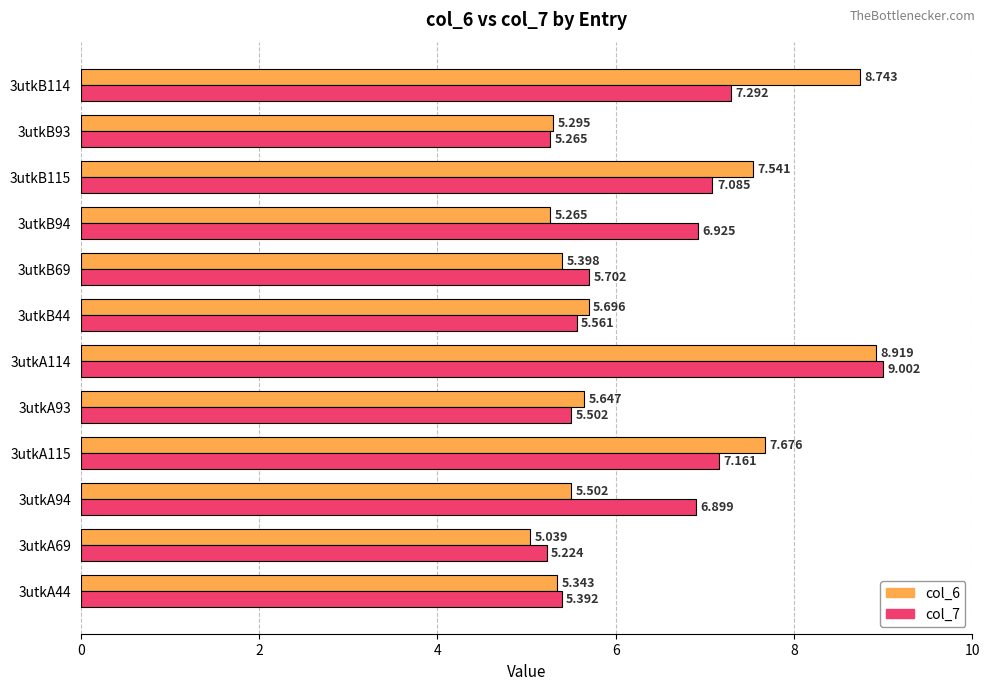

Is the value of col_7 at 3utkB69 greater than the value of col_6 at 3utkB69?

Yes